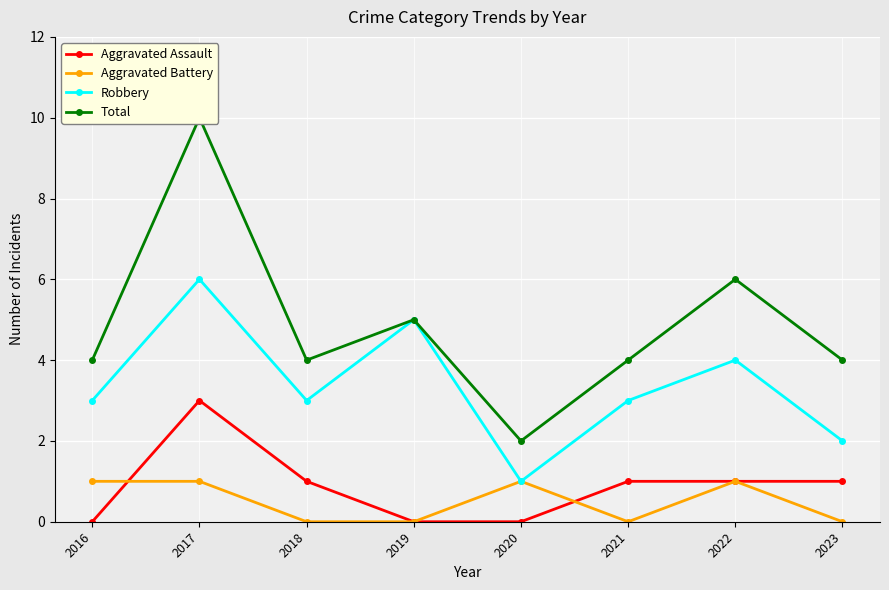

Is the value of Aggravated Battery at 2016 greater than the value of Aggravated Assault at 2019?

Yes